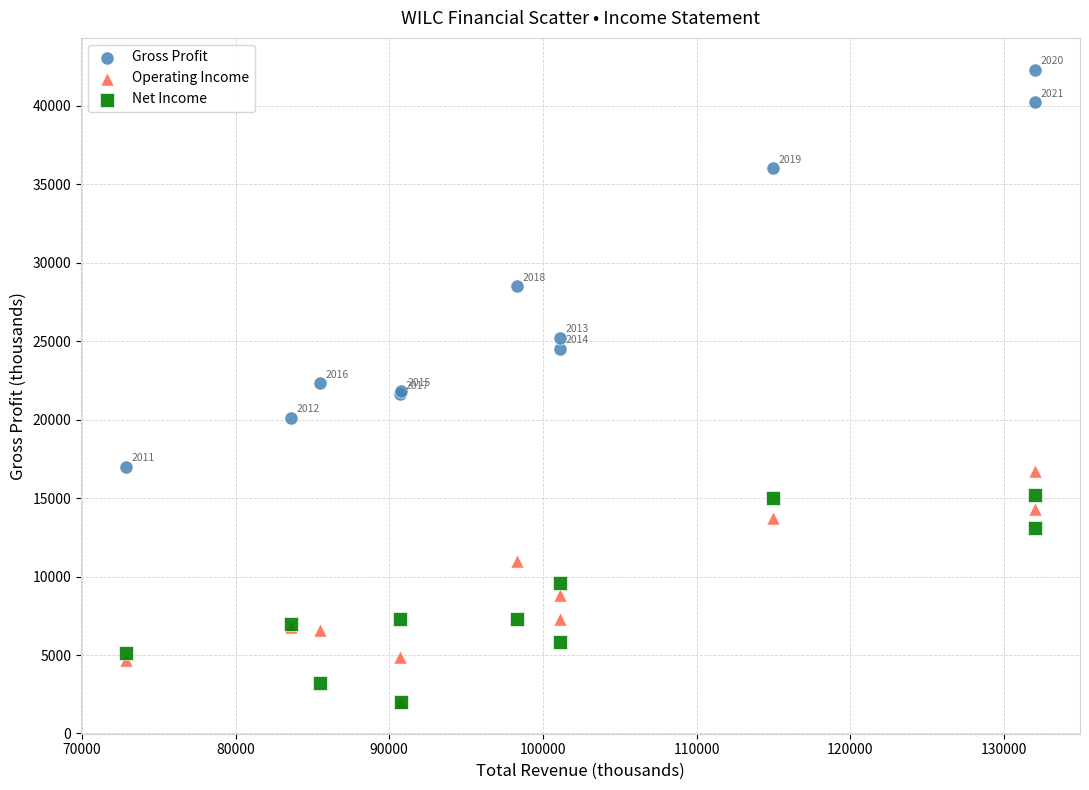

What are all the series names shown in the legend?

Gross Profit, Operating Income, Net Income